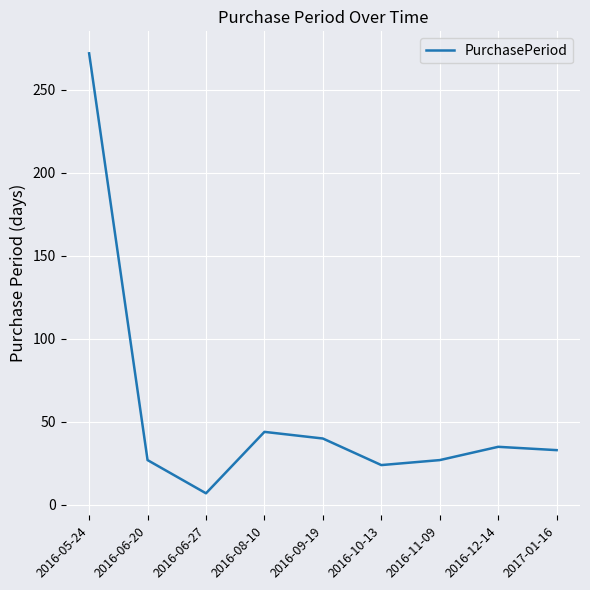

What is the change in value from 2016-08-10 to 2016-12-14?

-9